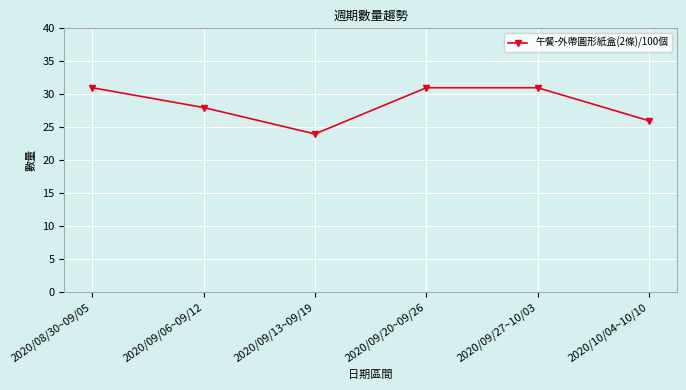

Read the value at 2020/08/30~09/05.

31